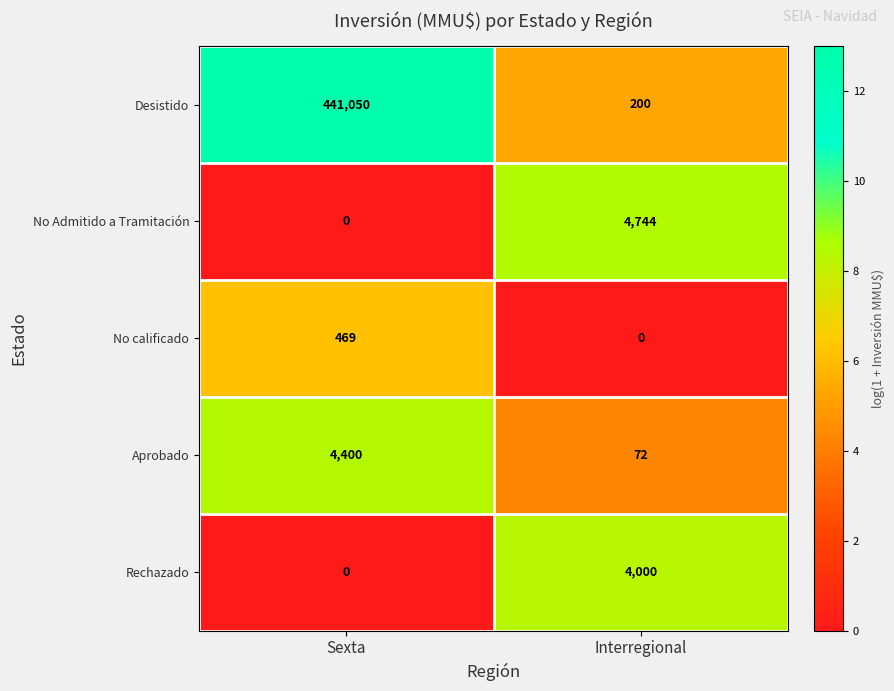

Which series changed the most between Sexta and Interregional?

Desistido